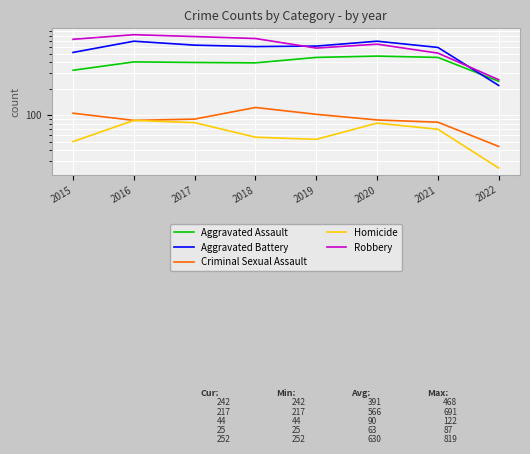

What are all the series names shown in the legend?

Aggravated Assault, Aggravated Battery, Criminal Sexual Assault, Homicide, Robbery